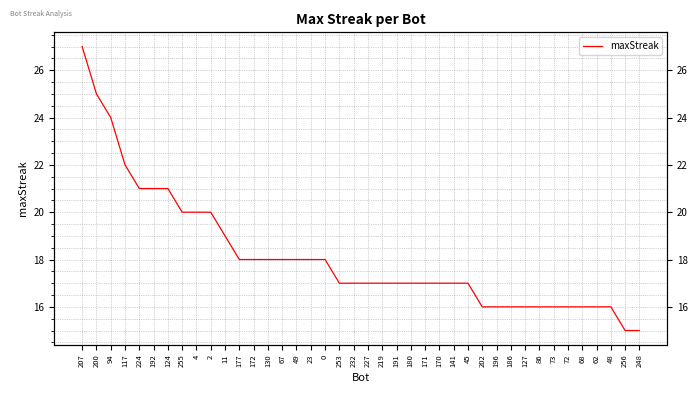

Rank the categories by value from highest to lowest.

207, 200, 94, 117, 224, 192, 124, 255, 4, 2, 11, 177, 172, 130, 67, 49, 23, 0, 253, 232, 227, 219, 191, 180, 171, 170, 141, 45, 202, 196, 186, 127, 86, 73, 72, 68, 62, 48, 256, 248